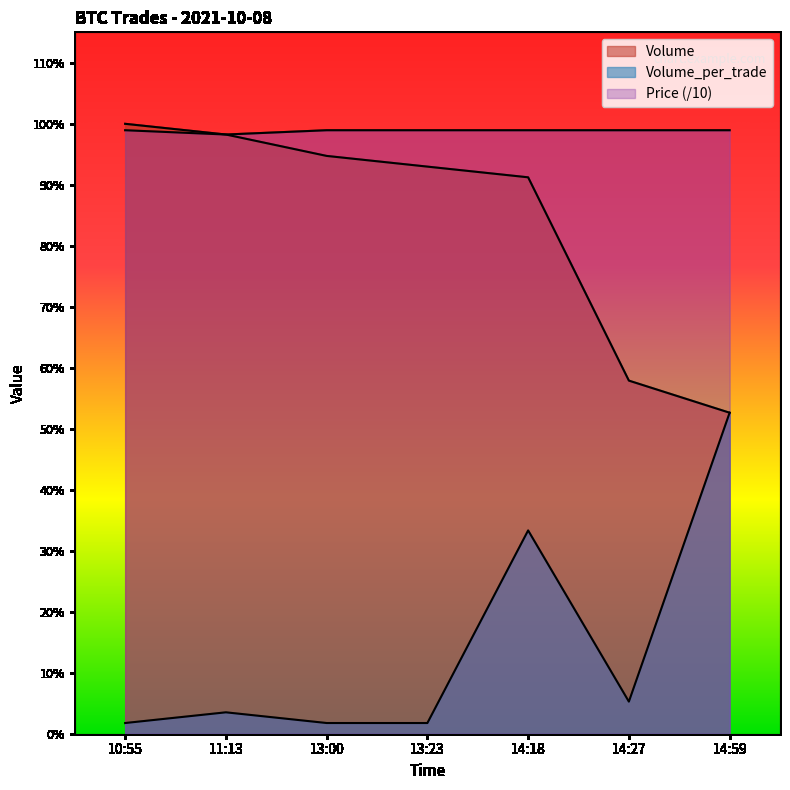

True or false: Volume has a value of 5200 at 14:18.

True